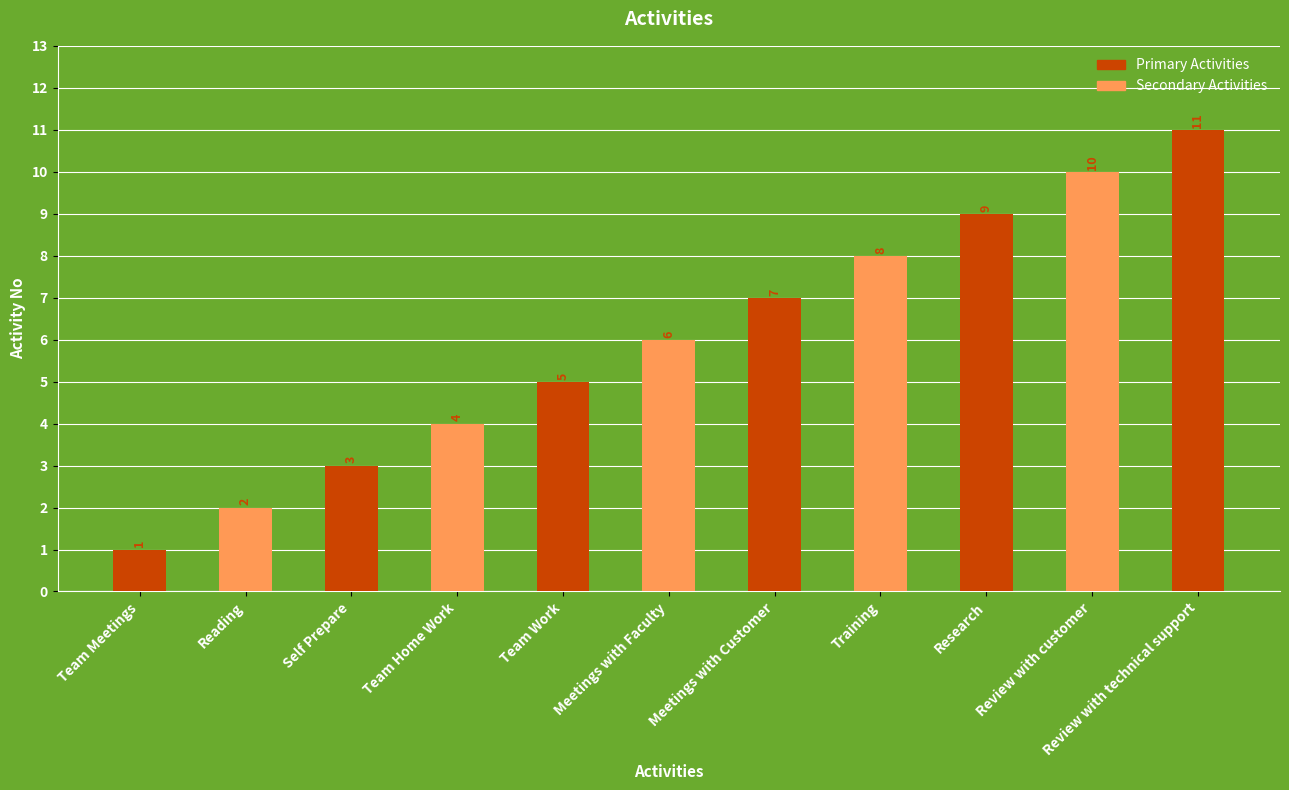

True or false: the data shows 6 at Meetings with Faculty.

True